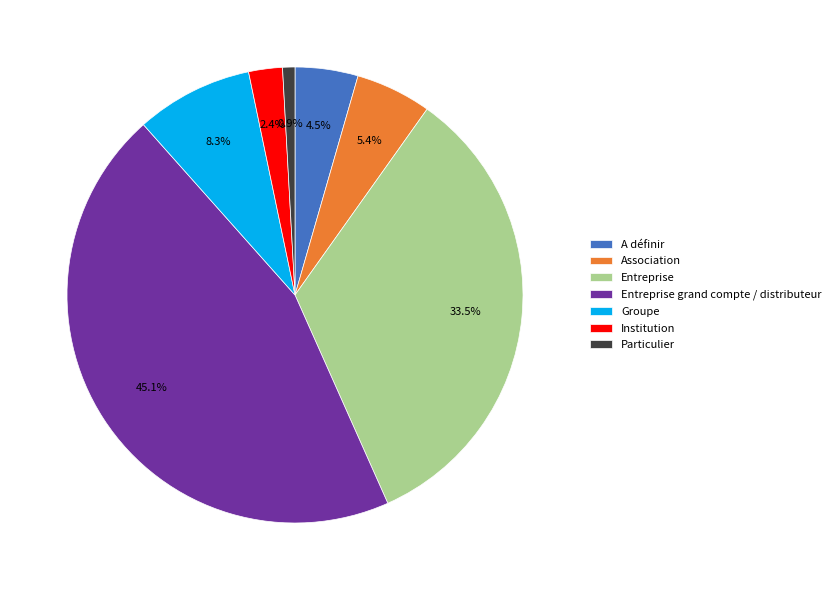

Does Groupe account for over 50% of the chart?

No